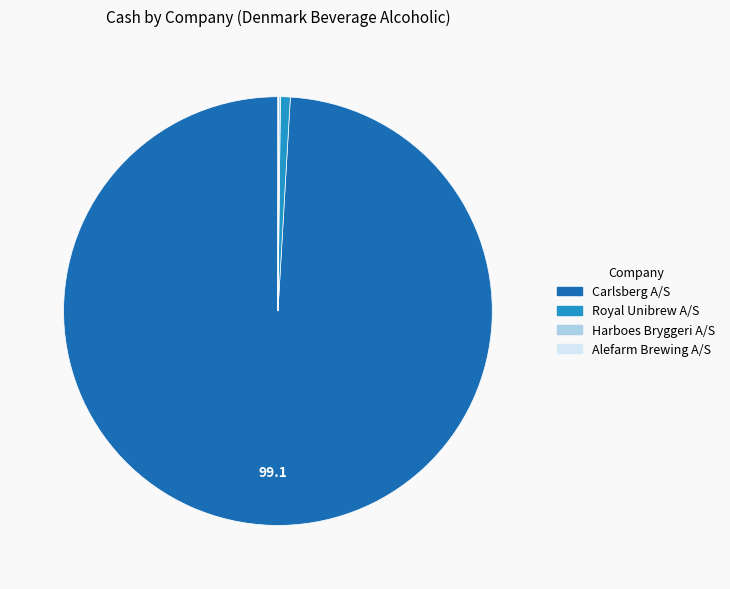

Is it true that Royal Unibrew A/S is 9% of the pie?

False